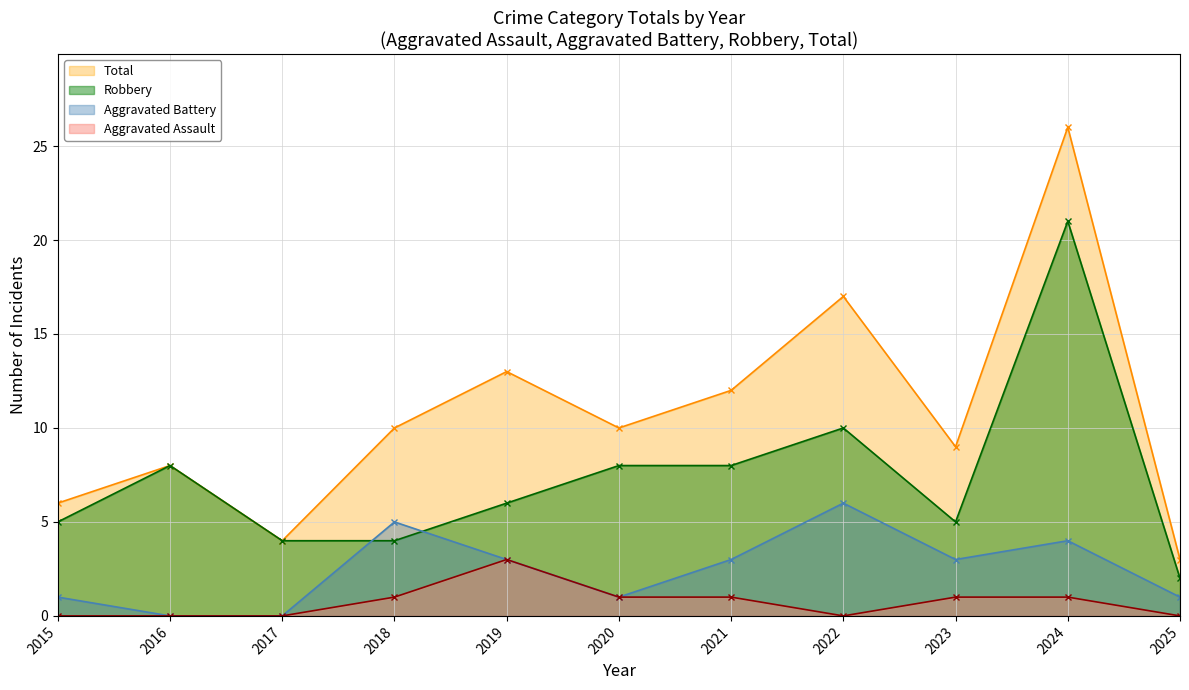

Reading left to right, extract all data points from this chart.

Aggravated Assault: 0	0	0	1	3	1	1	0	1	1	0
Aggravated Battery: 1	0	0	5	3	1	3	6	3	4	1
Robbery: 5	8	4	4	6	8	8	10	5	21	2
Total: 6	8	4	10	13	10	12	17	9	26	3